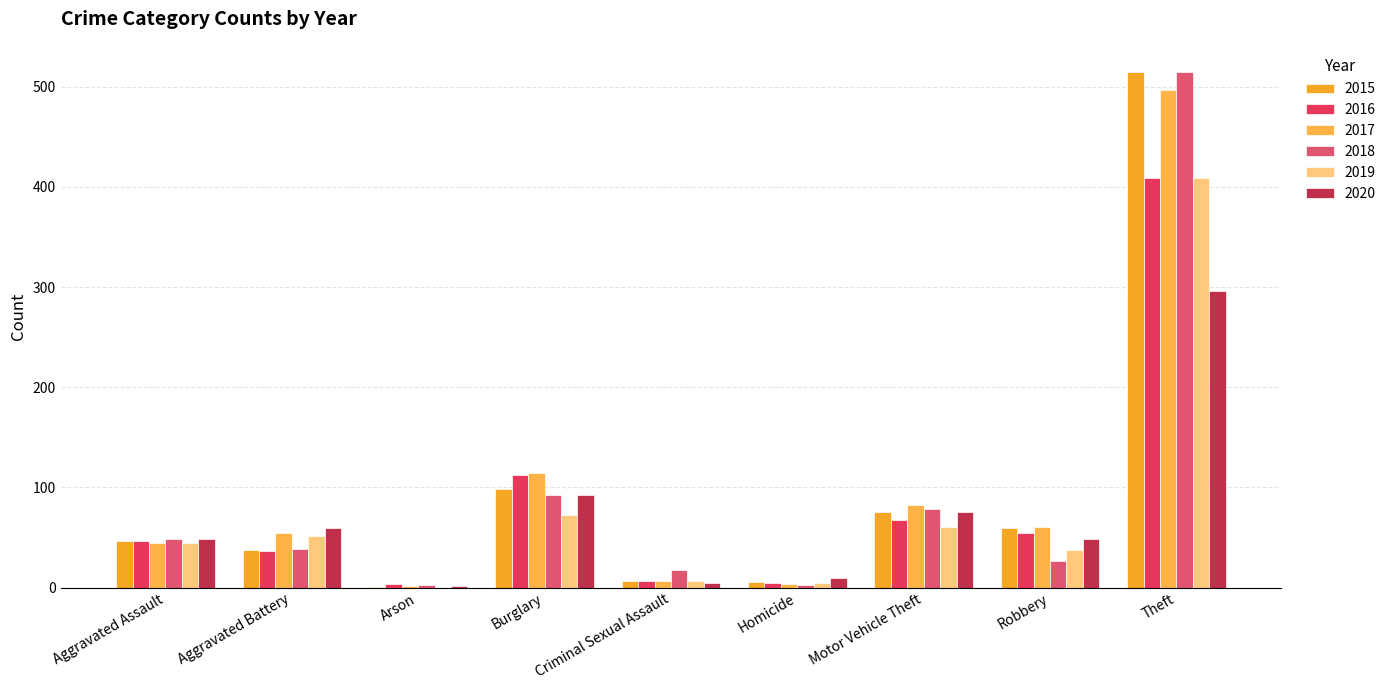

What is the value of the 2016 bar at the 2nd from the left?

37